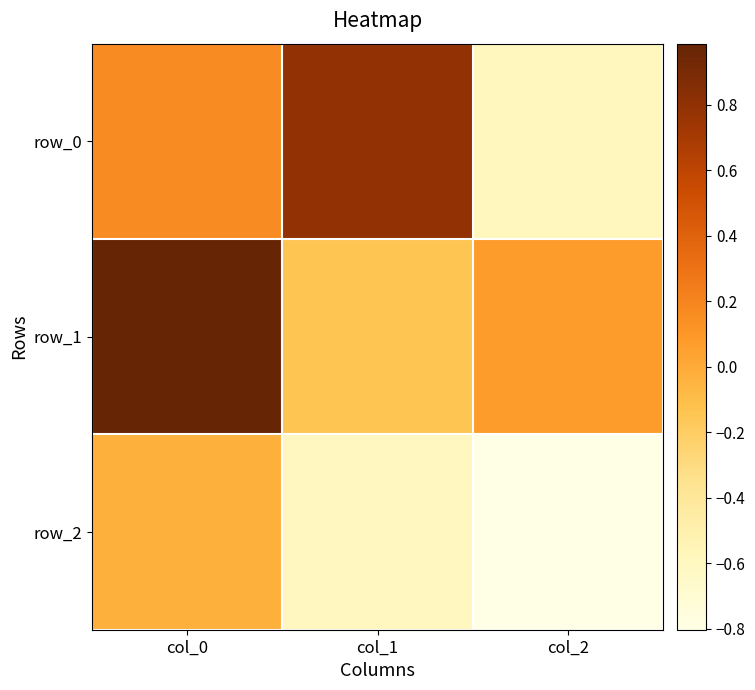

List the labels in order of row_2 value, smallest first.

col_2, col_1, col_0